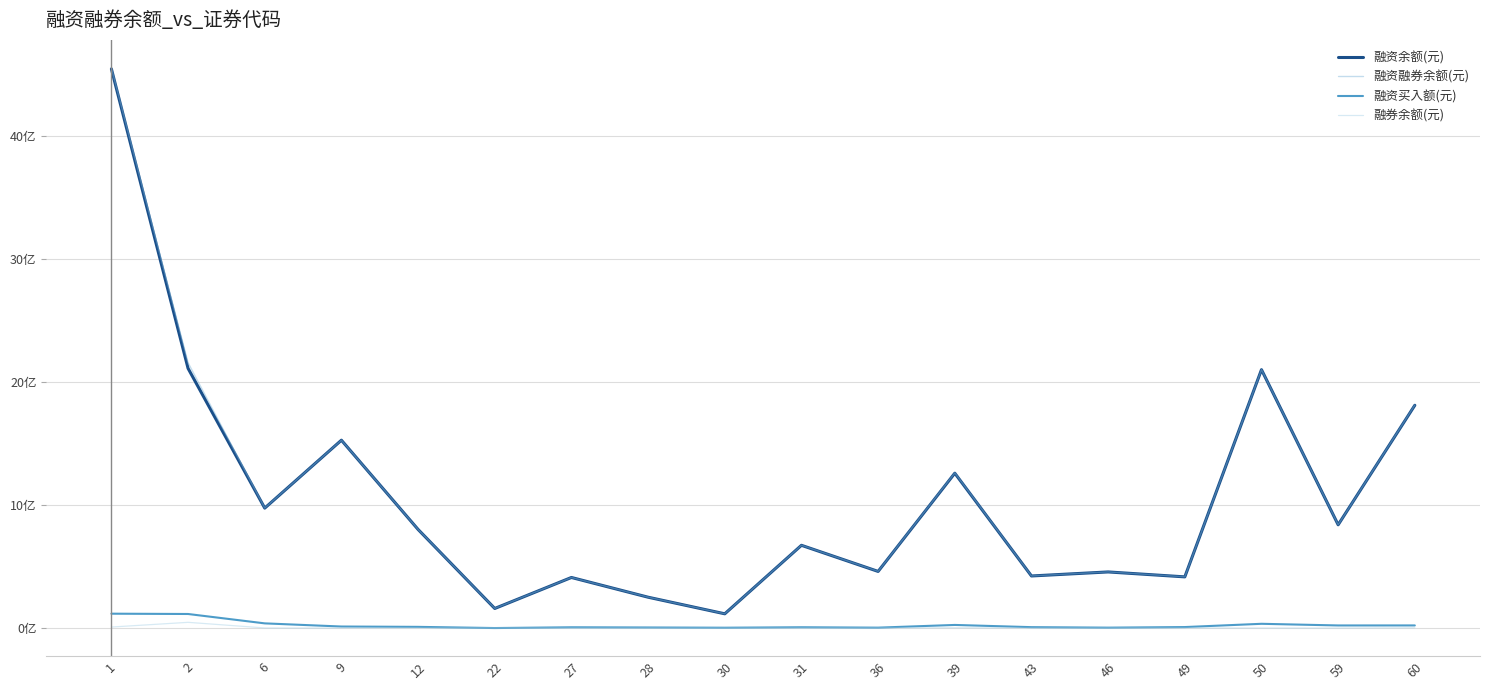

Which series has the largest total across all categories?

融资融券余额(元)